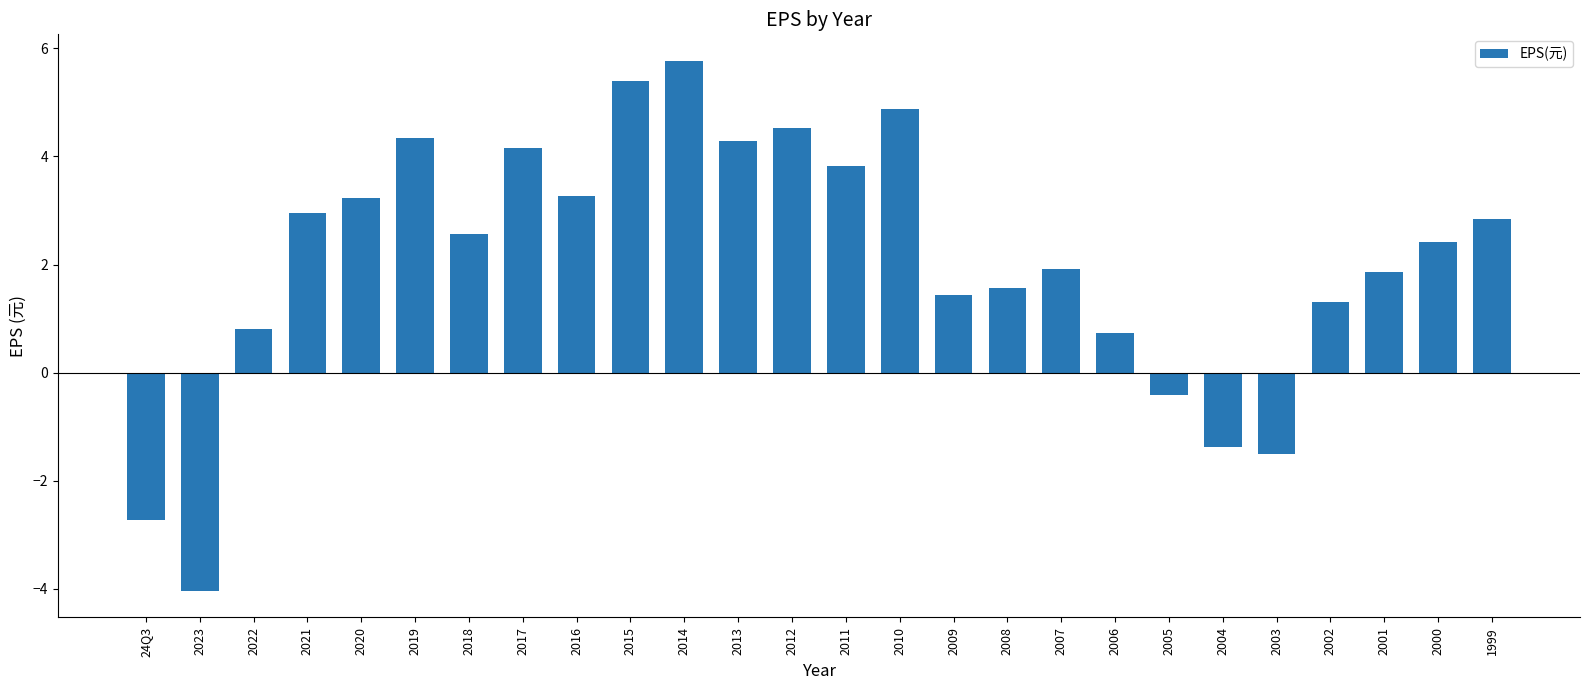

Between 2018 and 2023, which is larger?

2018